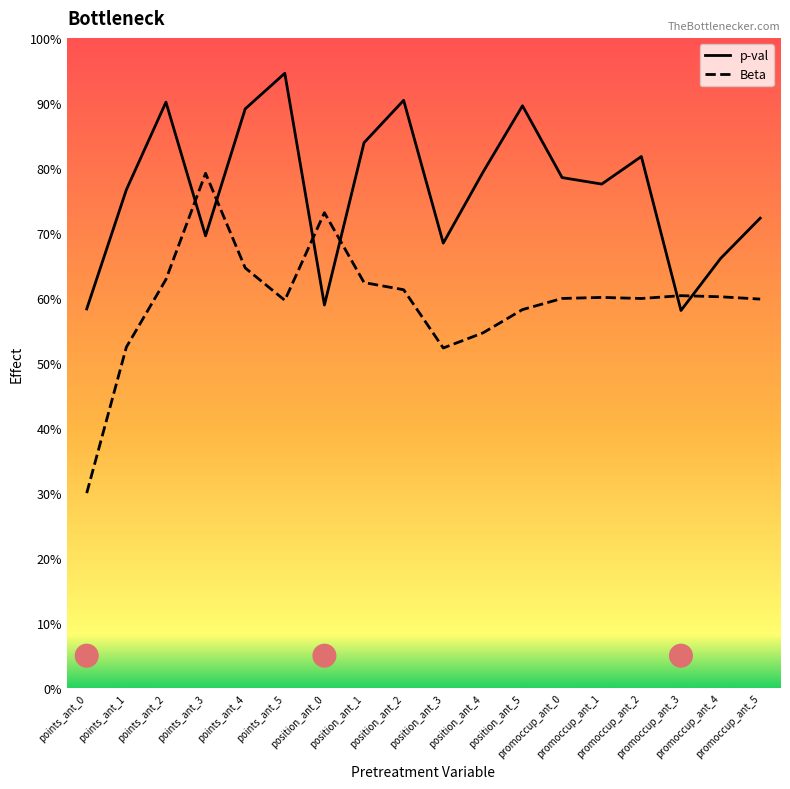

Which series has the largest total across all categories?

p-val